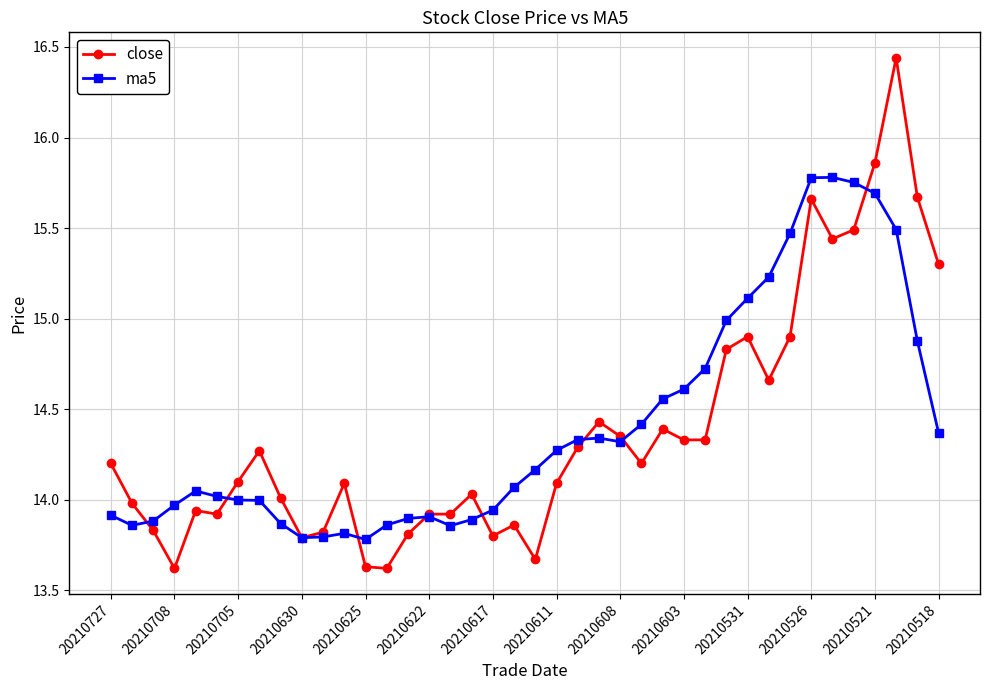

True or false: ma5 has more than 2 points higher than both neighbors.

True